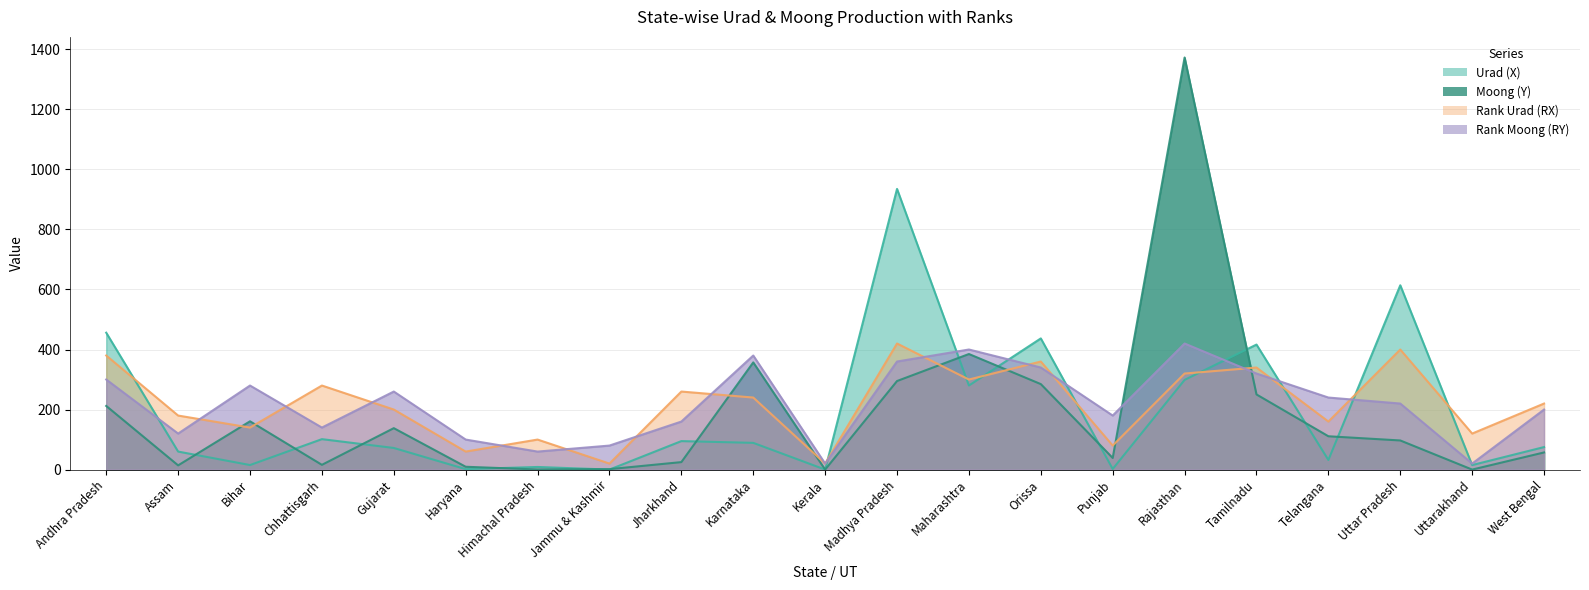

Reading left to right, transcribe all the data shown in this chart.

Urad (X): Andhra Pradesh=456.0	Assam=60.0	Bihar=15.1	Chhattisgarh=101.4	Gujarat=72.0	Haryana=1.5	Himachal Pradesh=8.7	Jammu & Kashmir=0.0	Jharkhand=94.9	Karnataka=89.0	Kerala=0.0	Madhya Pradesh=935.0	Maharashtra=280.0	Orissa=437.0	Punjab=2.0	Rajasthan=298.7	Tamilnadu=416.5	Telangana=32.0	Uttar Pradesh=614.0	Uttarakhand=15.0	West Bengal=75.0
Moong (Y): Andhra Pradesh=212.0	Assam=14.0	Bihar=160.8	Chhattisgarh=15.8	Gujarat=138.0	Haryana=9.4	Himachal Pradesh=0.3	Jammu & Kashmir=1.5	Jharkhand=24.9	Karnataka=357.0	Kerala=0.0	Madhya Pradesh=295.0	Maharashtra=385.0	Orissa=284.8	Punjab=38.7	Rajasthan=1372.8	Tamilnadu=250.3	Telangana=111.0	Uttar Pradesh=97.0	Uttarakhand=0.0	West Bengal=57.1
Rank Urad (RX): Andhra Pradesh=380.0	Assam=180.0	Bihar=140.0	Chhattisgarh=280.0	Gujarat=200.0	Haryana=60.0	Himachal Pradesh=100.0	Jammu & Kashmir=20.0	Jharkhand=260.0	Karnataka=240.0	Kerala=20.0	Madhya Pradesh=420.0	Maharashtra=300.0	Orissa=360.0	Punjab=80.0	Rajasthan=320.0	Tamilnadu=340.0	Telangana=160.0	Uttar Pradesh=400.0	Uttarakhand=120.0	West Bengal=220.0
Rank Moong (RY): Andhra Pradesh=300.0	Assam=120.0	Bihar=280.0	Chhattisgarh=140.0	Gujarat=260.0	Haryana=100.0	Himachal Pradesh=60.0	Jammu & Kashmir=80.0	Jharkhand=160.0	Karnataka=380.0	Kerala=20.0	Madhya Pradesh=360.0	Maharashtra=400.0	Orissa=340.0	Punjab=180.0	Rajasthan=420.0	Tamilnadu=320.0	Telangana=240.0	Uttar Pradesh=220.0	Uttarakhand=20.0	West Bengal=200.0